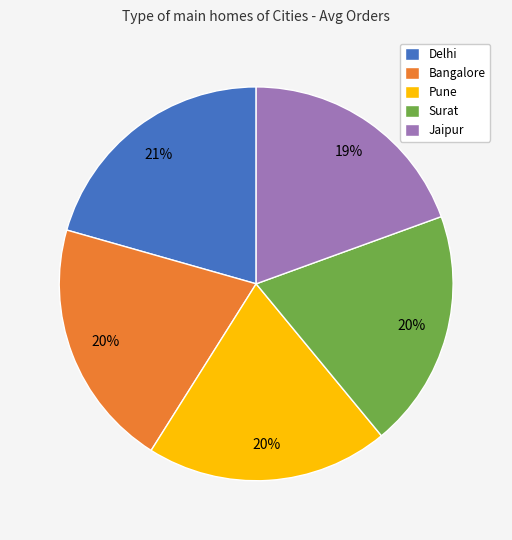

The Surat slice represents 20% of the pie. True or false?

True